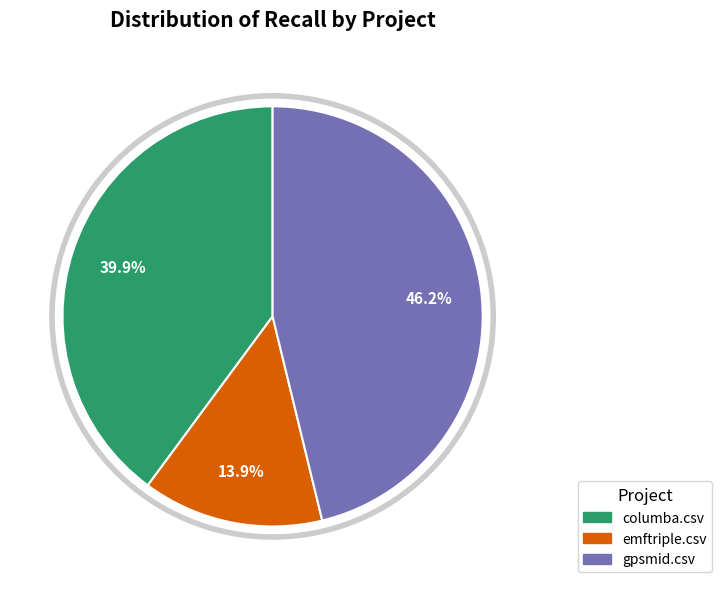

To the nearest percent, what portion does emftriple.csv represent?

14%